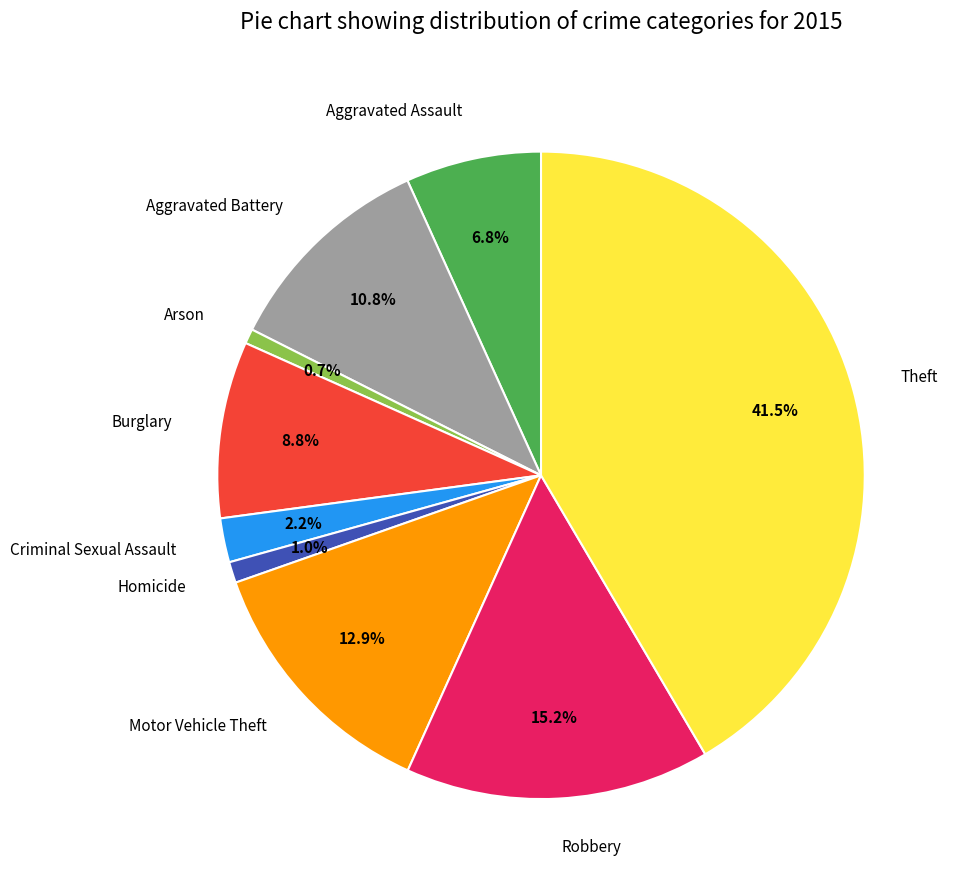

Does Aggravated Assault account for over 50% of the chart?

No